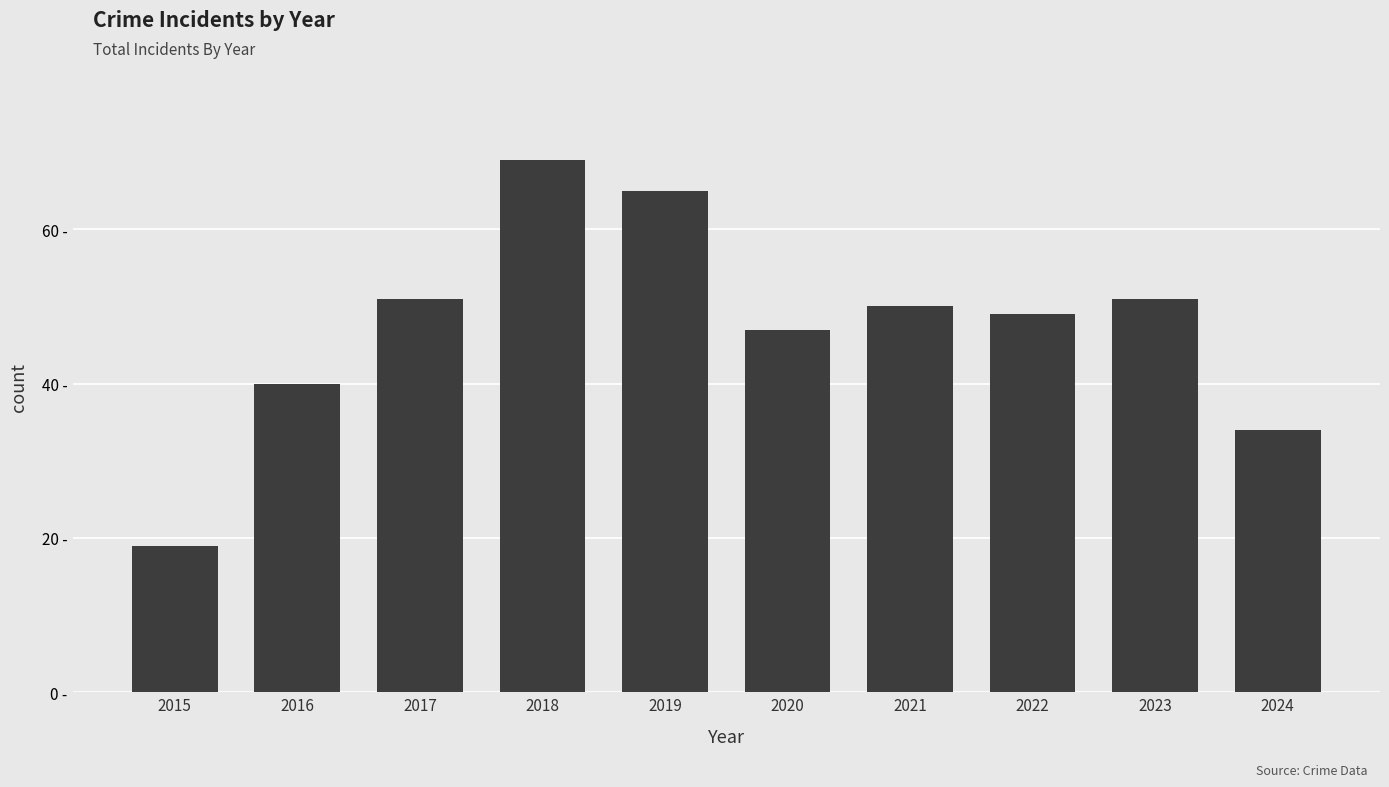

What is the sum of all values?

475